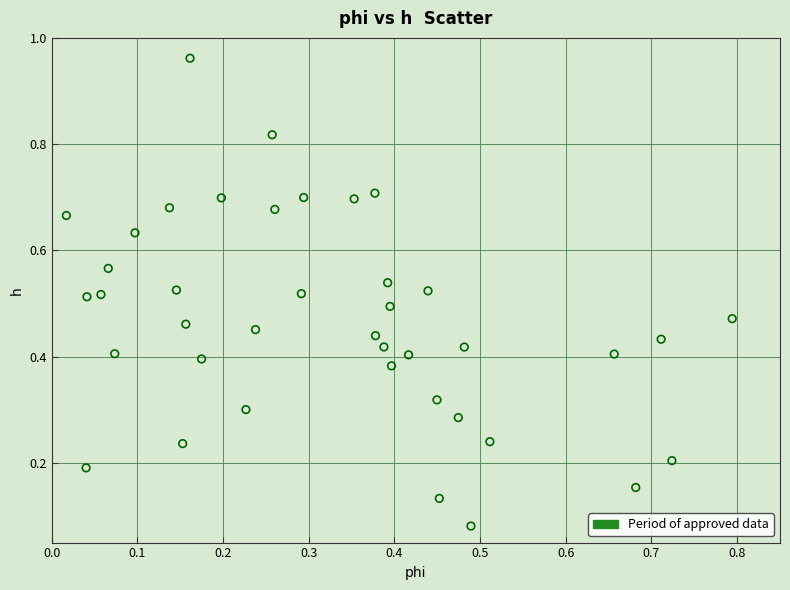

What is the range of Y values (max minus min)?

0.9